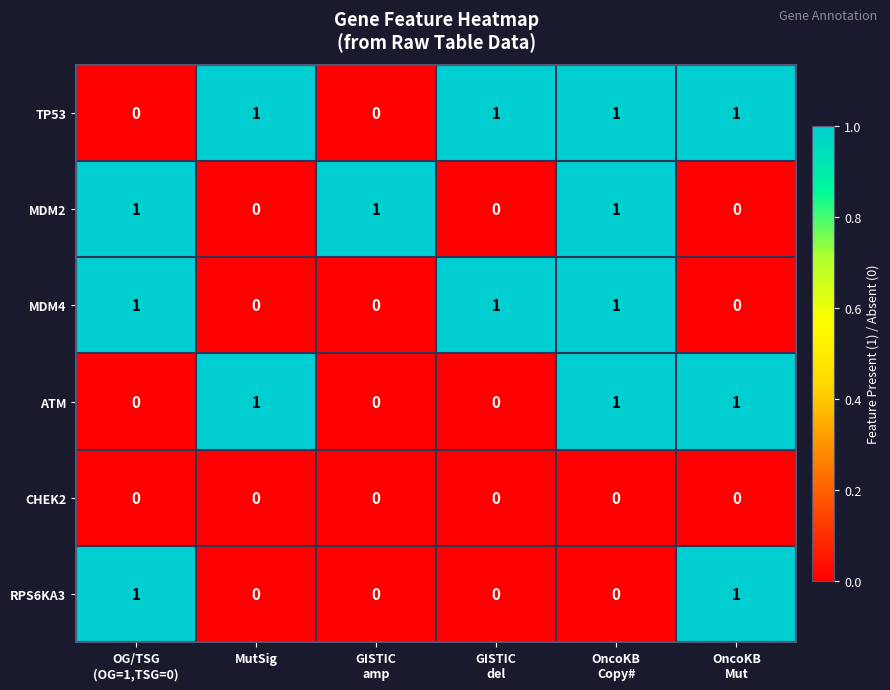

At how many categories does at least one series exceed 0?

6